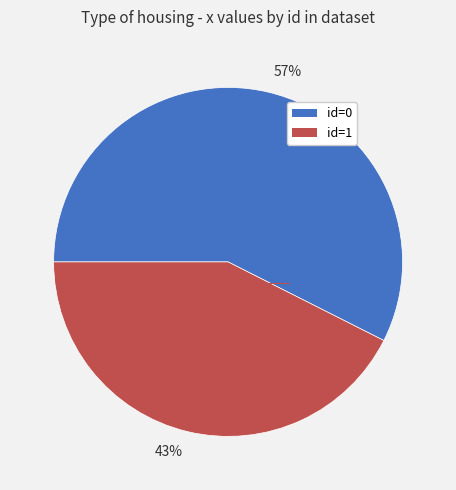

To the nearest percent, what is the combined percentage of 43% and 57%?

100%